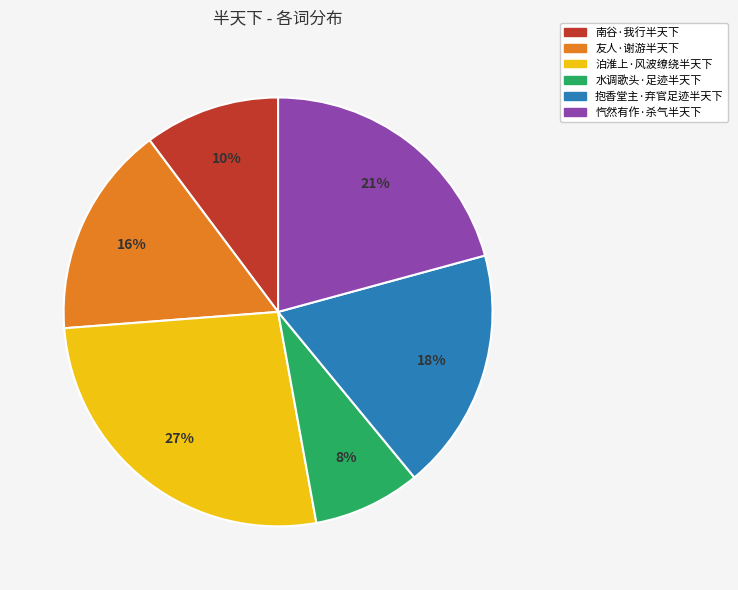

Combined, do 水调歌头·足迹半天下 and 抱香堂主·弃官足迹半天下 account for over 50%?

No